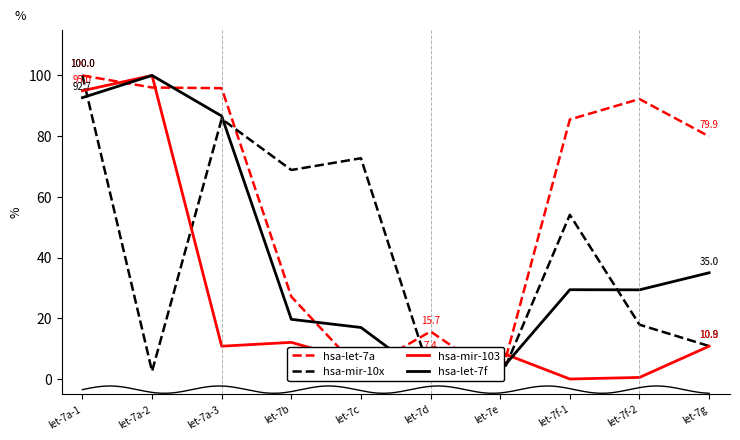

Which has a higher value, let-7g or let-7a-1?

let-7a-1